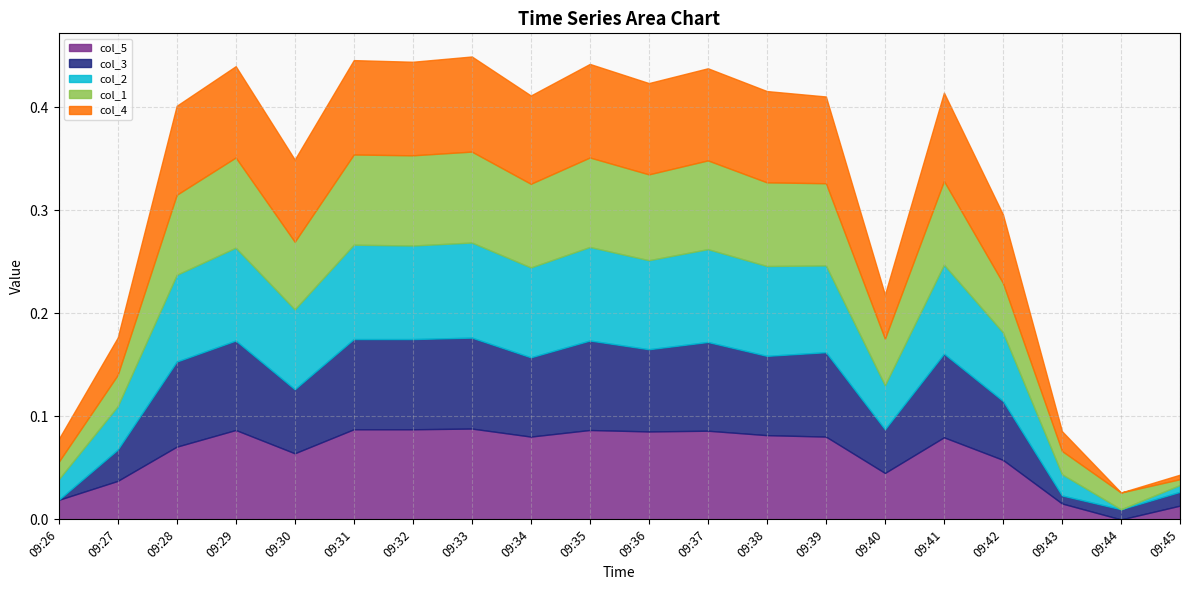

Rank the series by their maximum value, from highest to lowest.

col_2, col_4, col_1, col_3, col_5